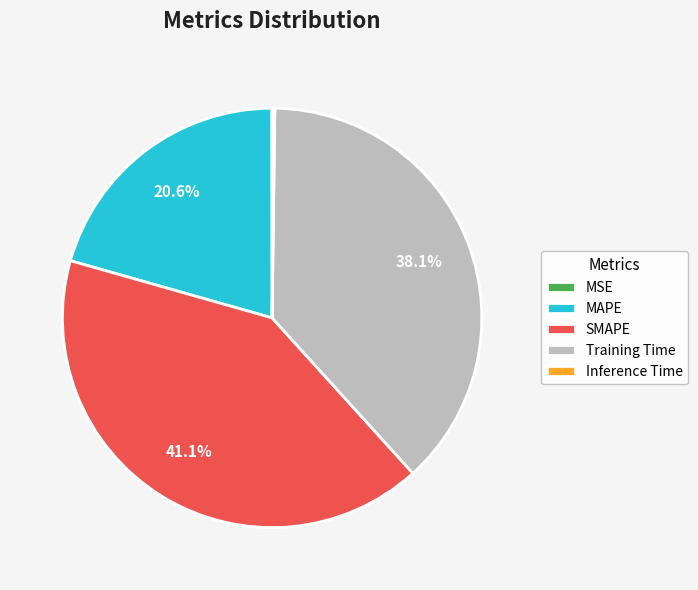

What percentage is NOT represented by MAPE?

79.4%